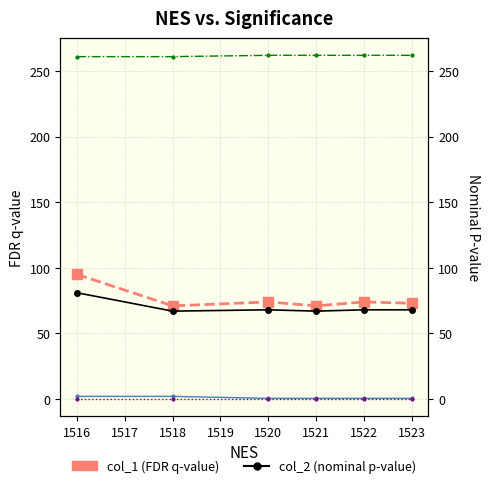

True or false: col_3 has more than 0 interior local peaks.

False